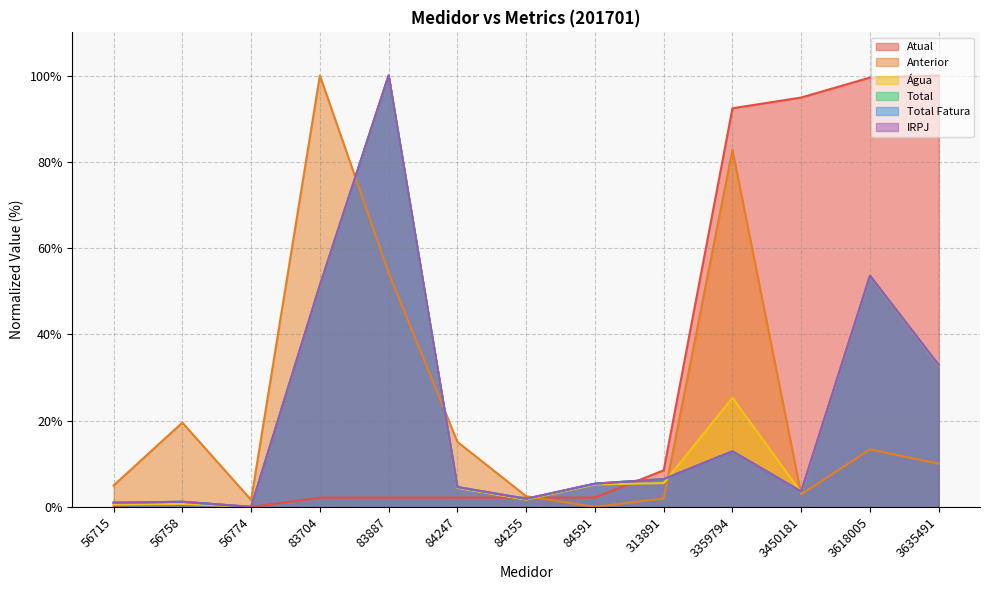

Between 56774 and 83704, which series saw the biggest shift?

Anterior